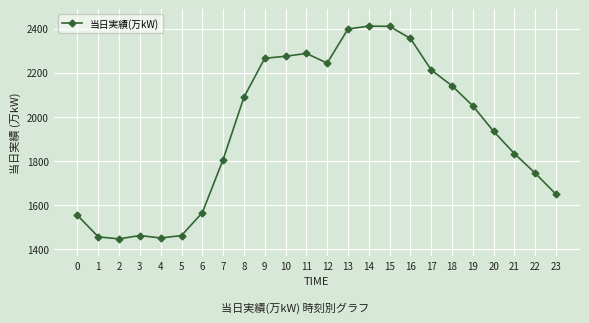

What is the difference between the maximum and minimum values?

966